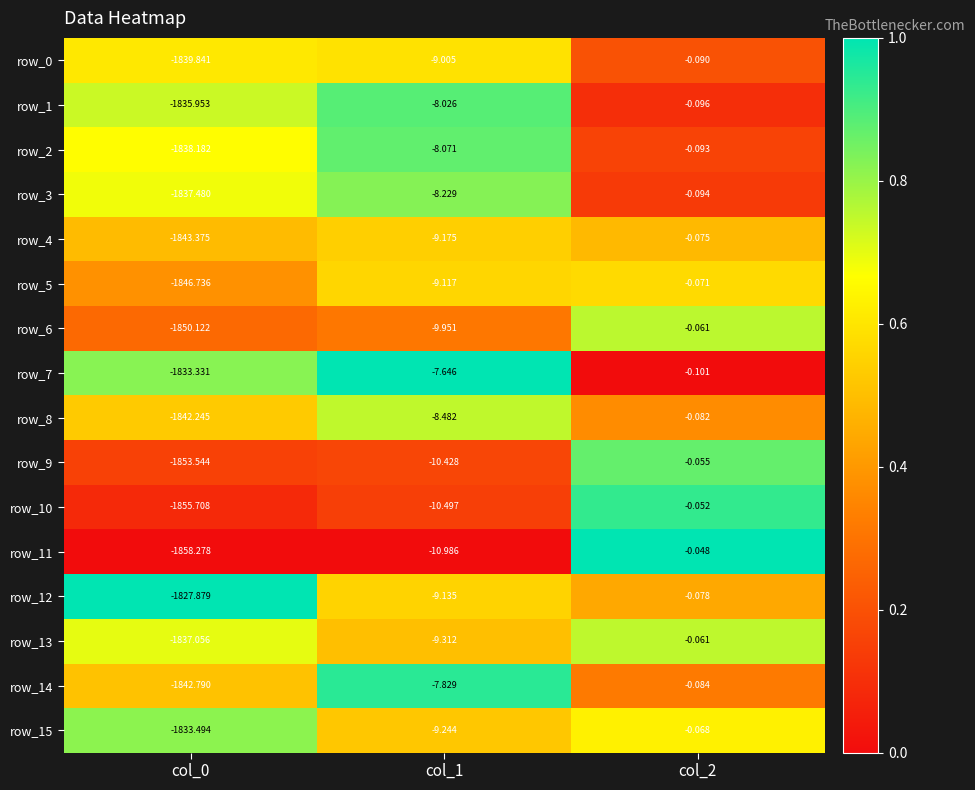

Is the value of row_4 at col_2 greater than the value of row_15 at col_2?

No